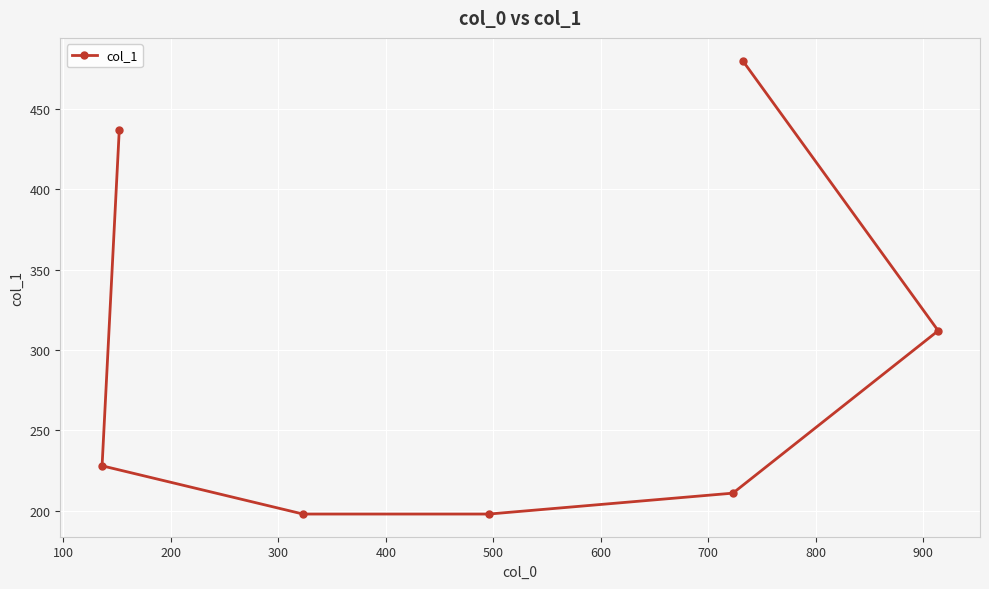

What is the smallest value displayed?

198